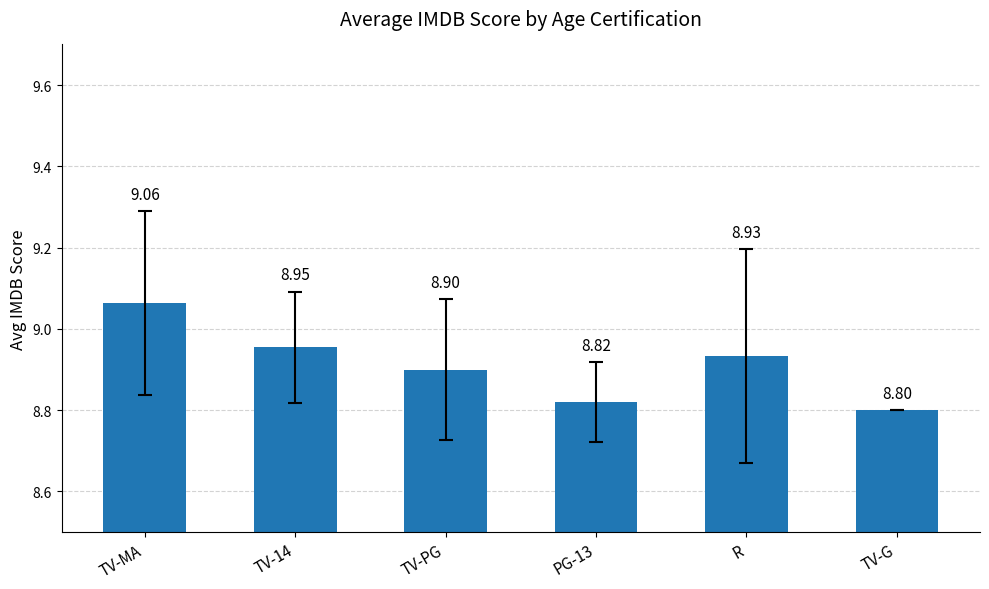

What is the label of the 4th bar from the left?

PG-13